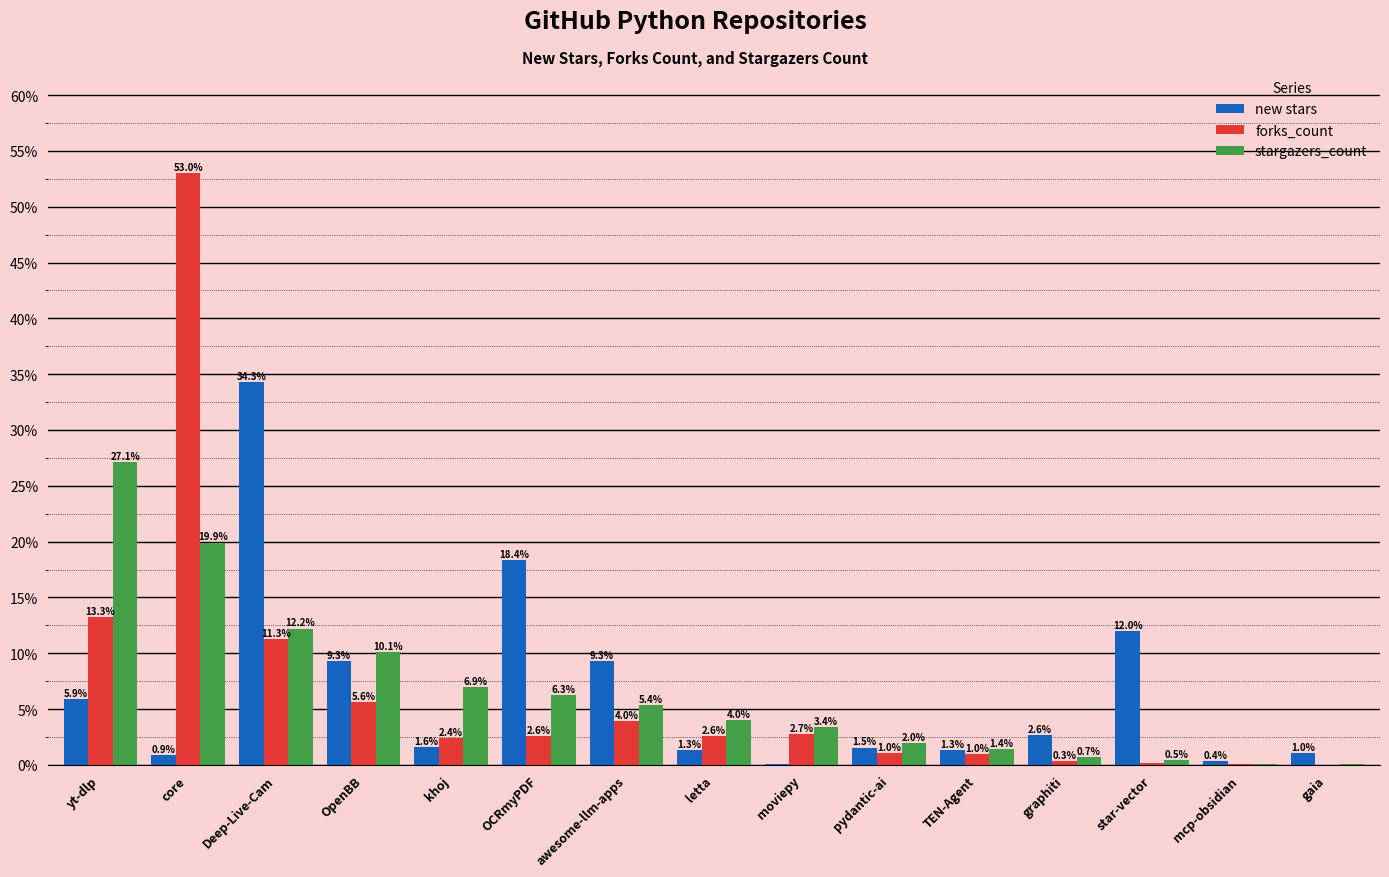

Is the value of new stars at pydantic-ai greater than the value of stargazers_count at core?

No